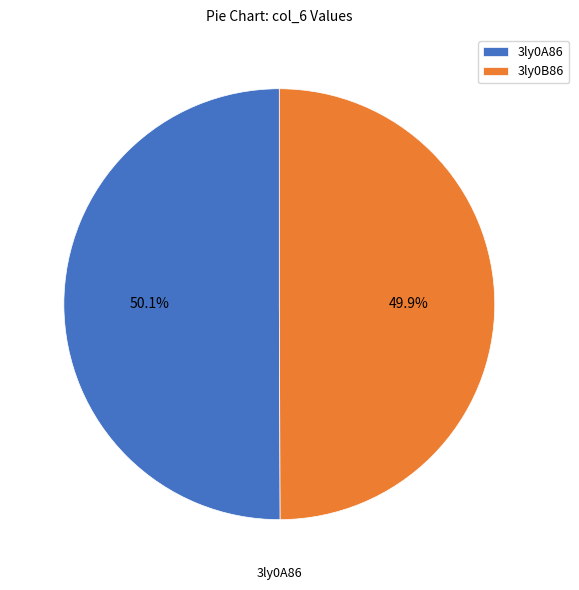

To the nearest percent, what is the average slice percentage?

50%